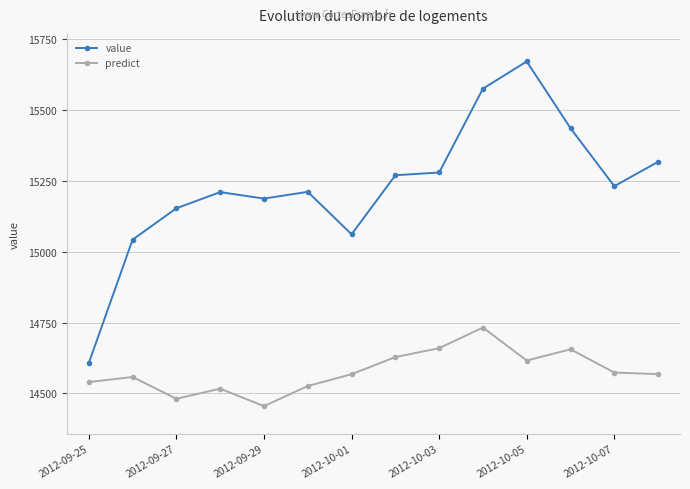

What is the sum of all value values?

213249.9